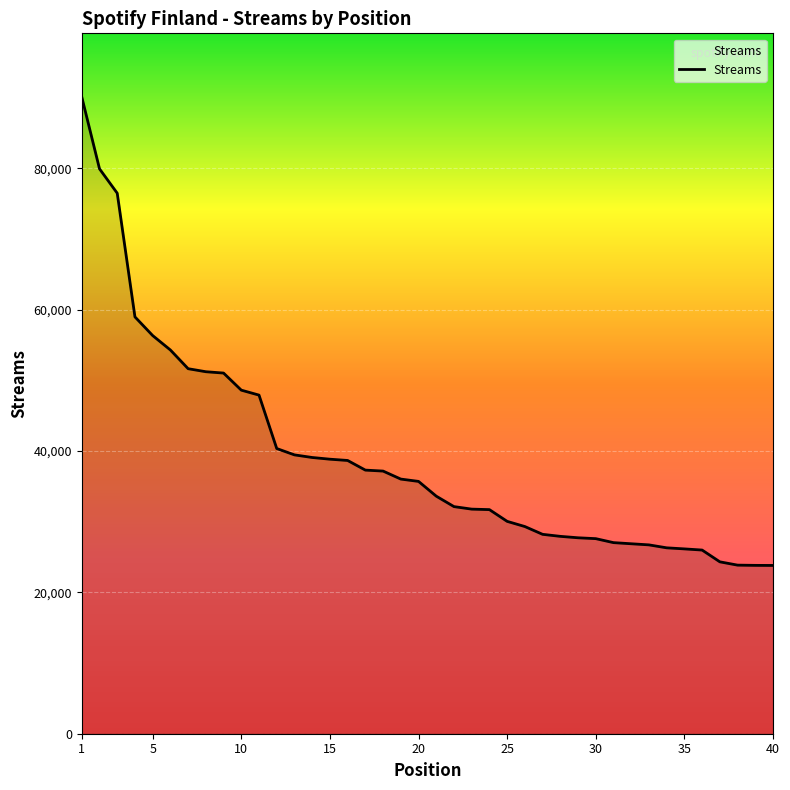

What is the smallest value displayed?

23806